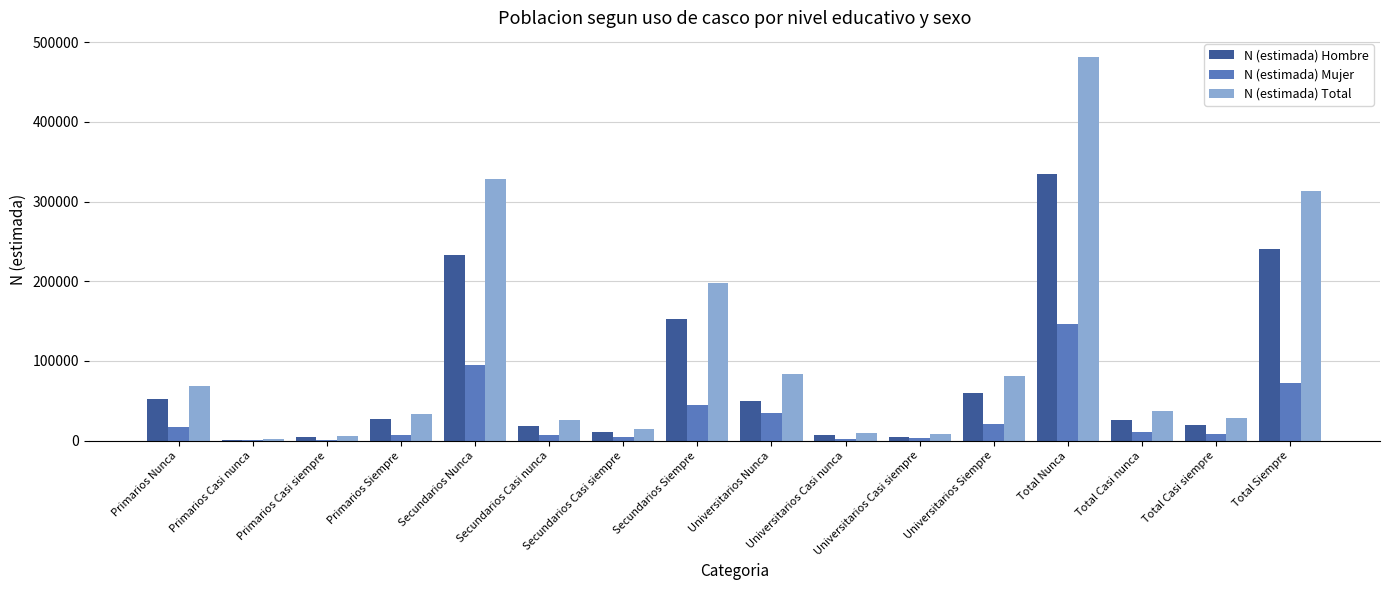

What is the sum of all N (estimada) Mujer values?

476961